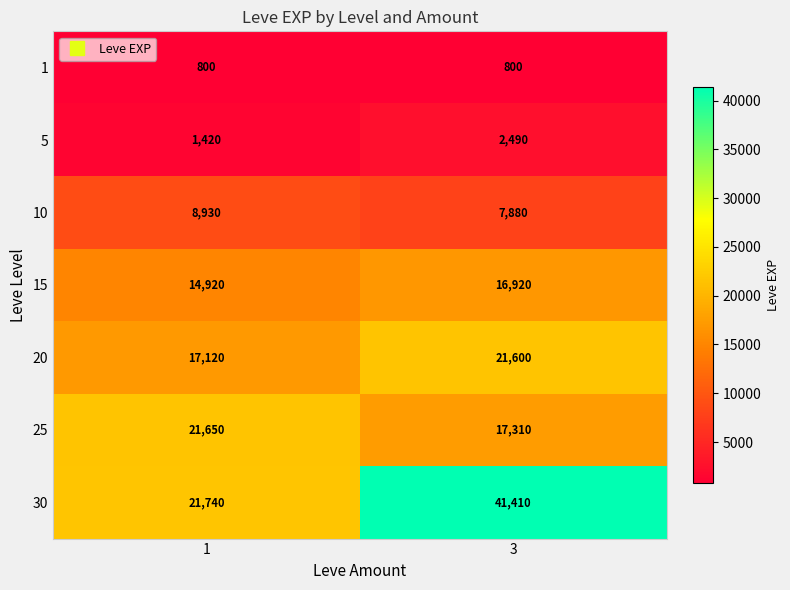

Reading left to right, what are all the values shown in this chart?

1: 1=800	3=800
5: 1=1420	3=2490
10: 1=8930	3=7880
15: 1=14920	3=16920
20: 1=17120	3=21600
25: 1=21650	3=17310
30: 1=21740	3=41410